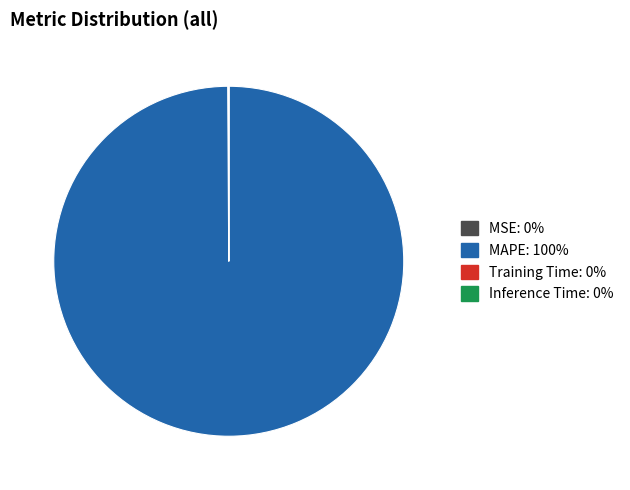

Which category accounts for the majority?

MAPE